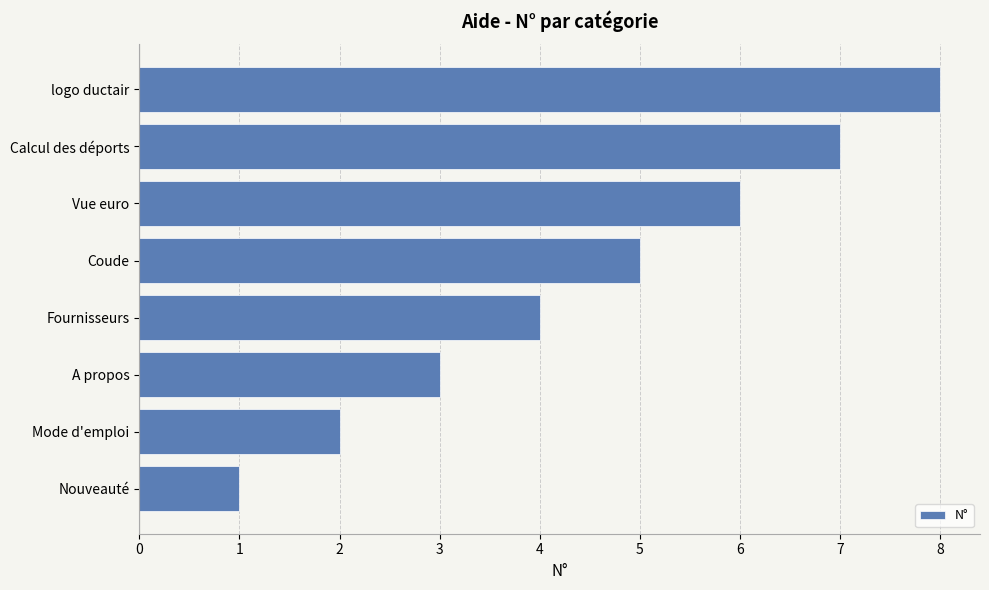

Rank the categories by value from lowest to highest.

Nouveauté, Mode d'emploi, A propos, Fournisseurs, Coude, Vue euro, Calcul des déports, logo ductair